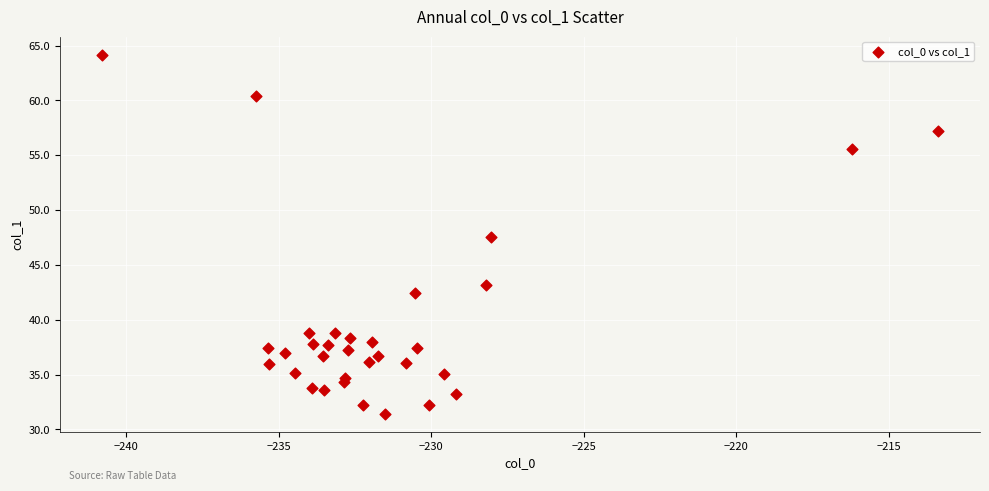

What Y value in the scatter plot is closest to 47?

47.6